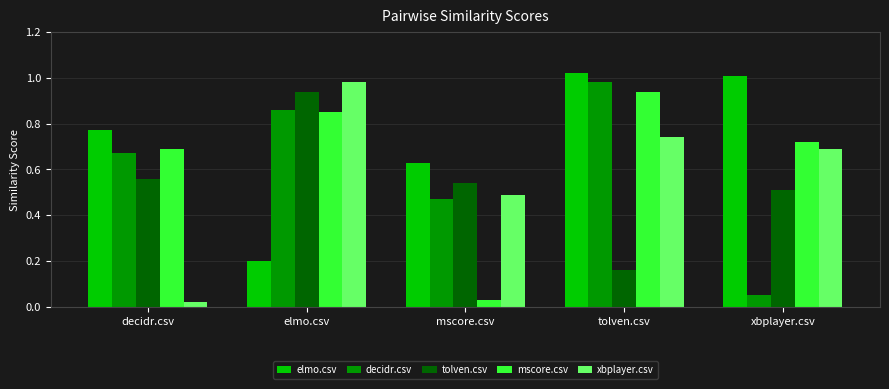

Which category has the lowest value across all series?

decidr.csv